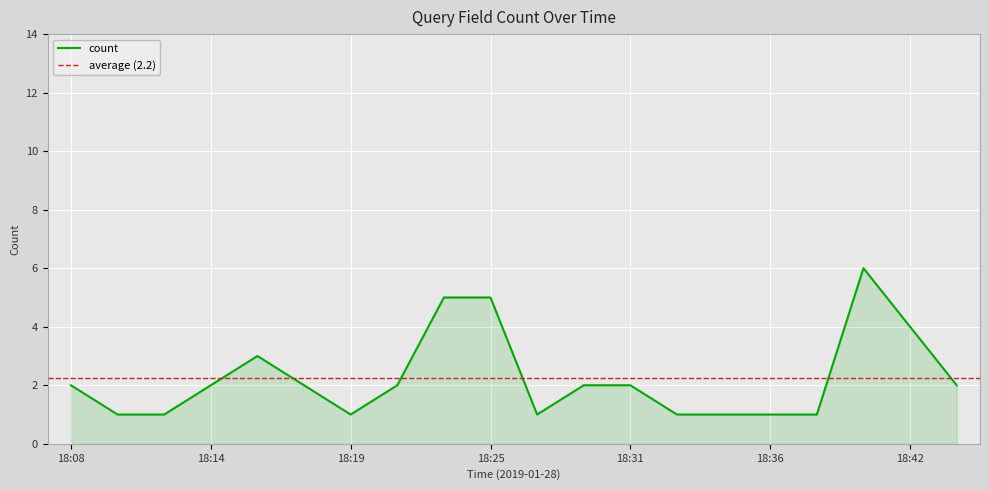

The chart shows a value of 1 at 18:43. True or false?

False